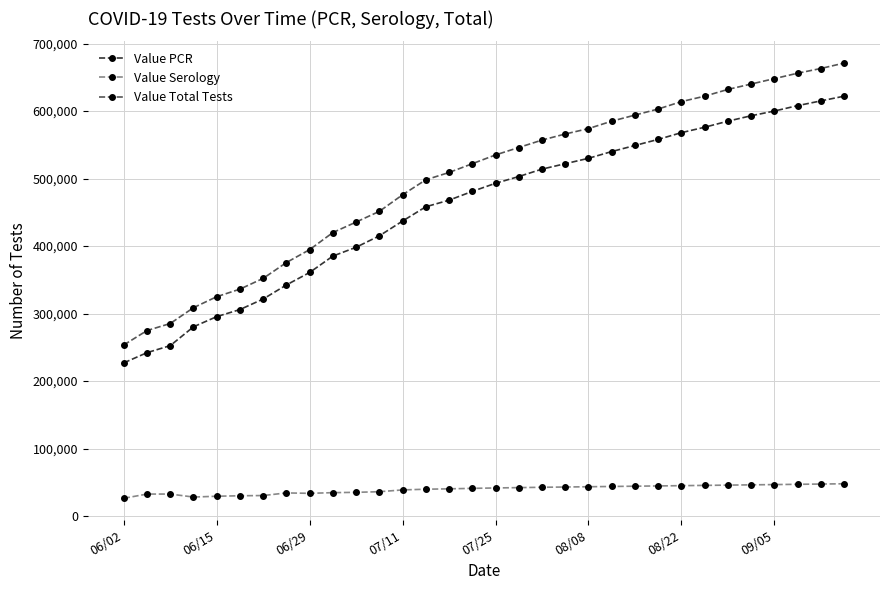

What is the sum of all Value Total Tests values?

15924859